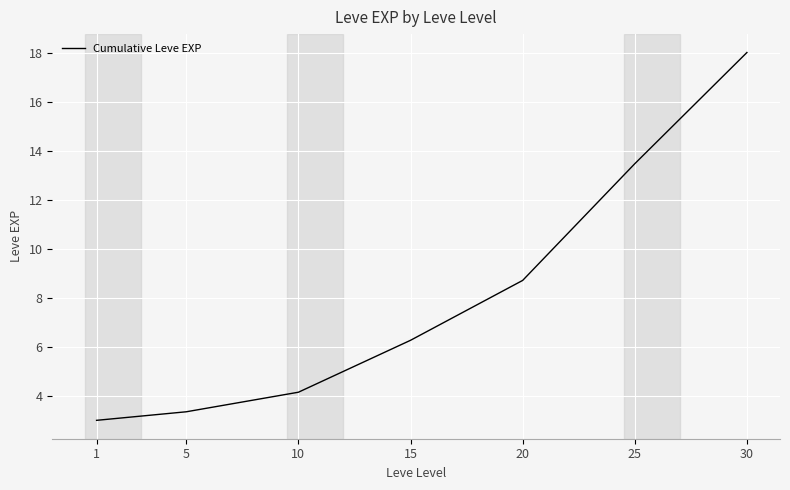

Rank the categories by value from lowest to highest.

1, 5, 10, 15, 20, 25, 30